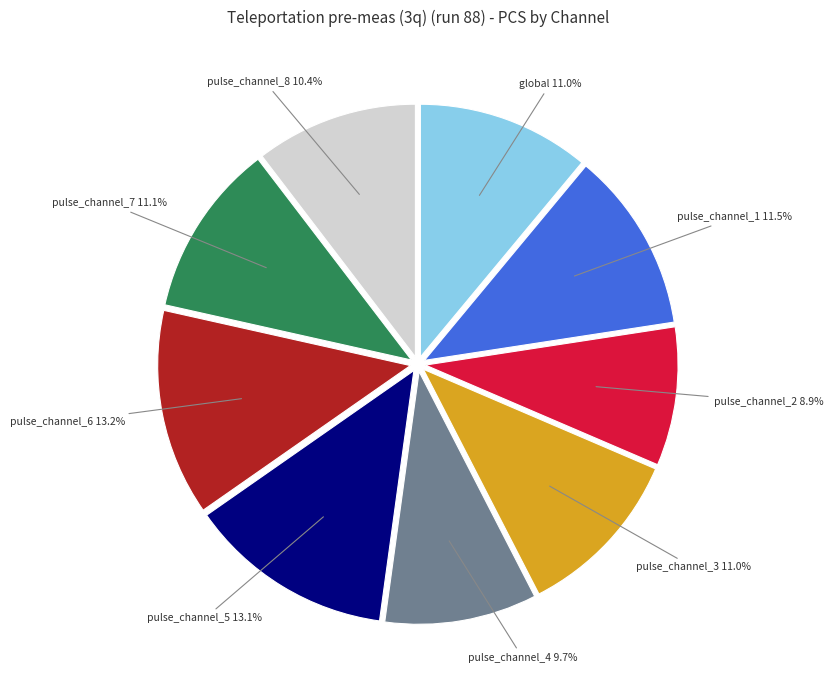

How many slices are in this pie chart?

9